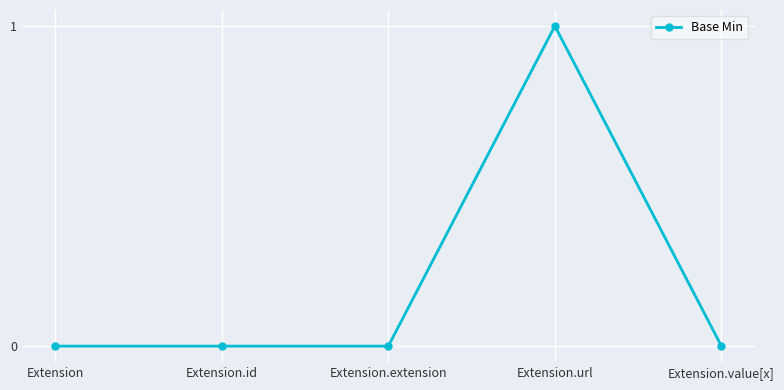

Between Extension.url and Extension.value[x], which is larger?

Extension.url